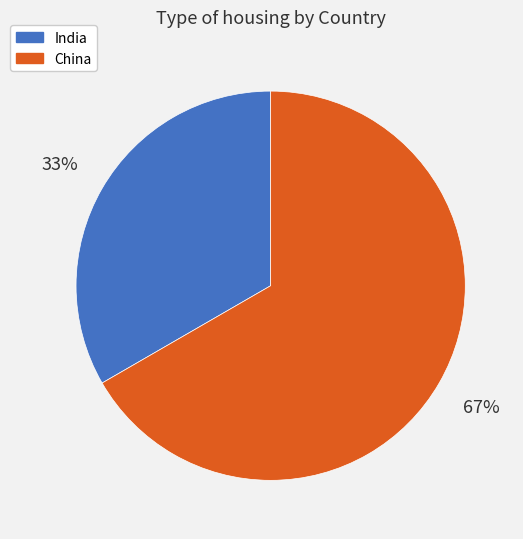

True or false: India accounts for 42% of the total.

False